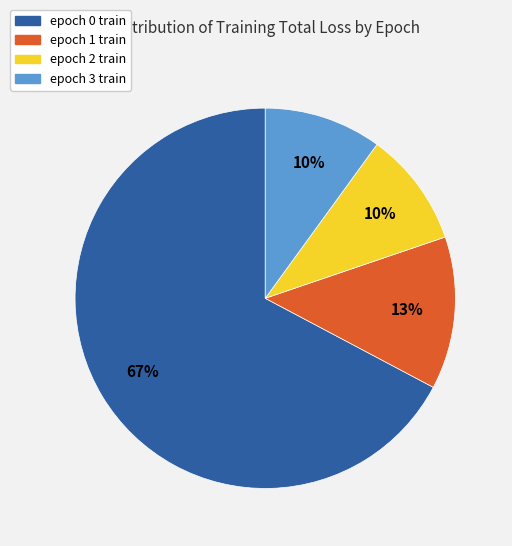

Approximately how many times larger is the value at epoch 2 train compared to epoch 3 train?

1.0